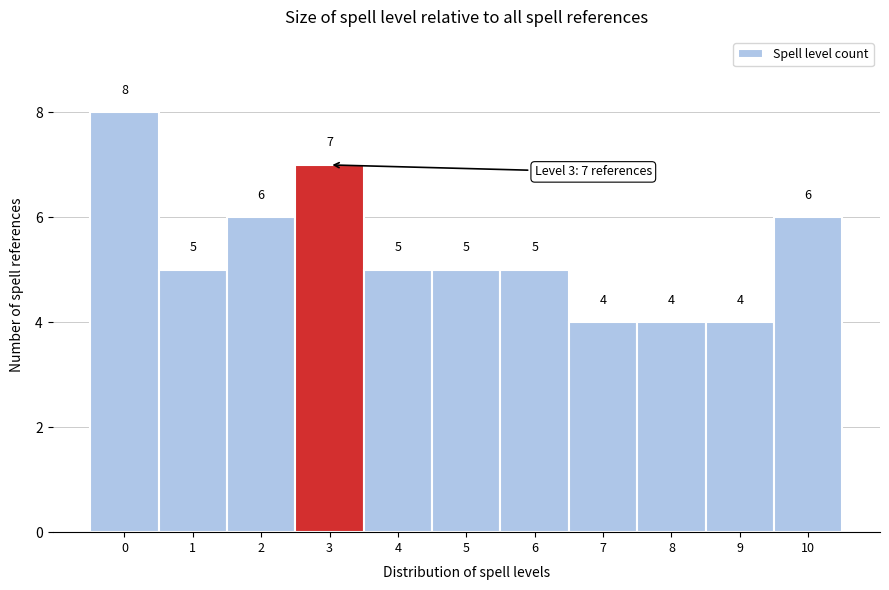

Reading right to left, extract all data points from this chart.

10=6	9=4	8=4	7=4	6=5	5=5	4=5	3=7	2=6	1=5	0=8